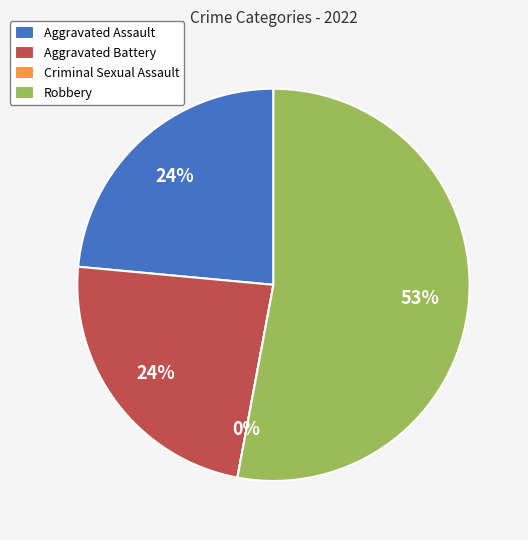

What is the total percentage of Criminal Sexual Assault and Aggravated Battery?

23.5%